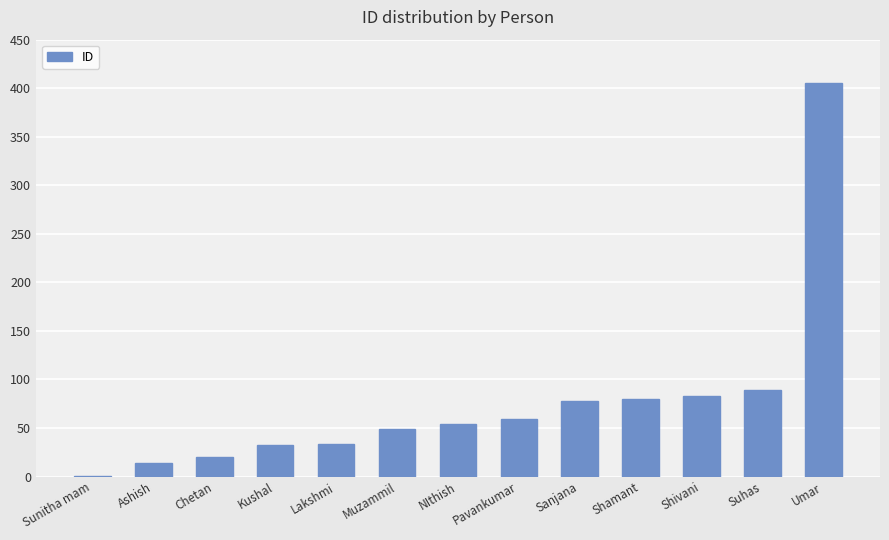

The value at Shivani is 134. True or false?

False